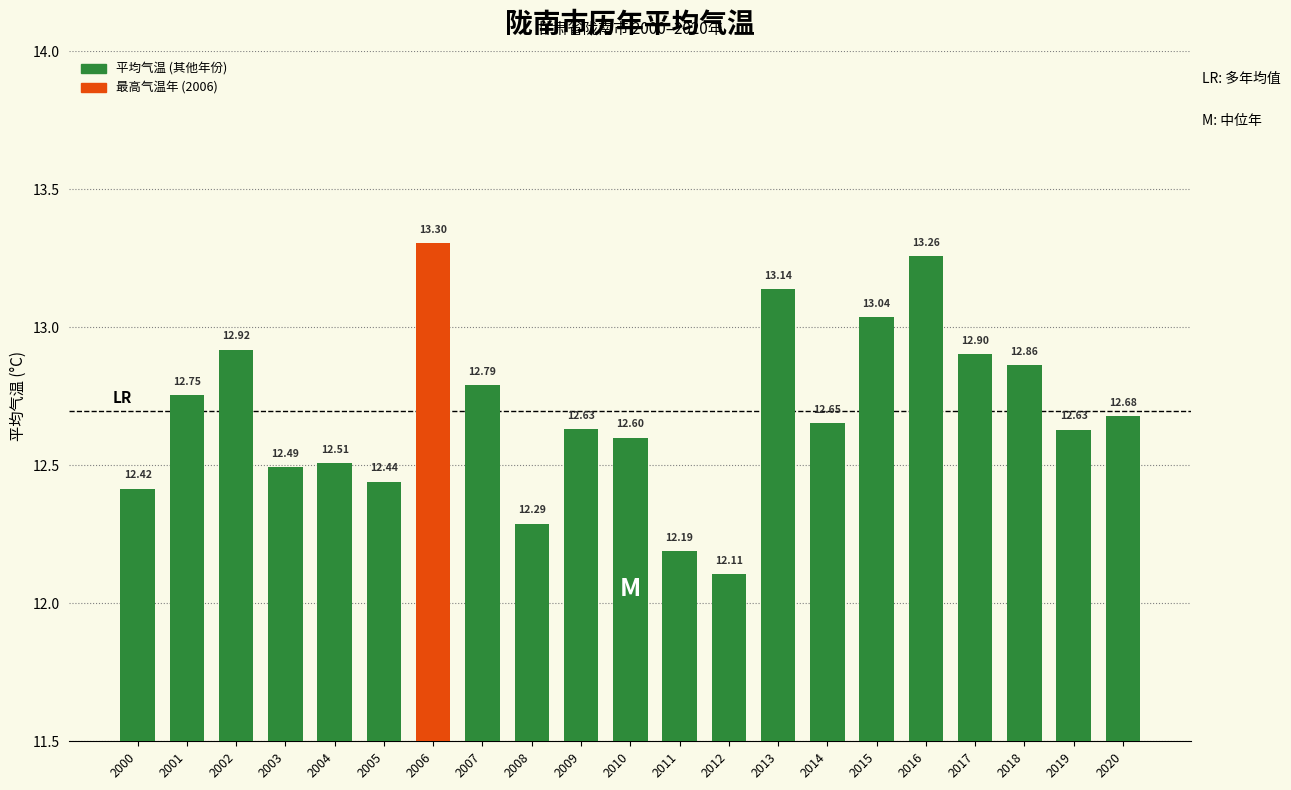

Does the chart contain any negative values?

No